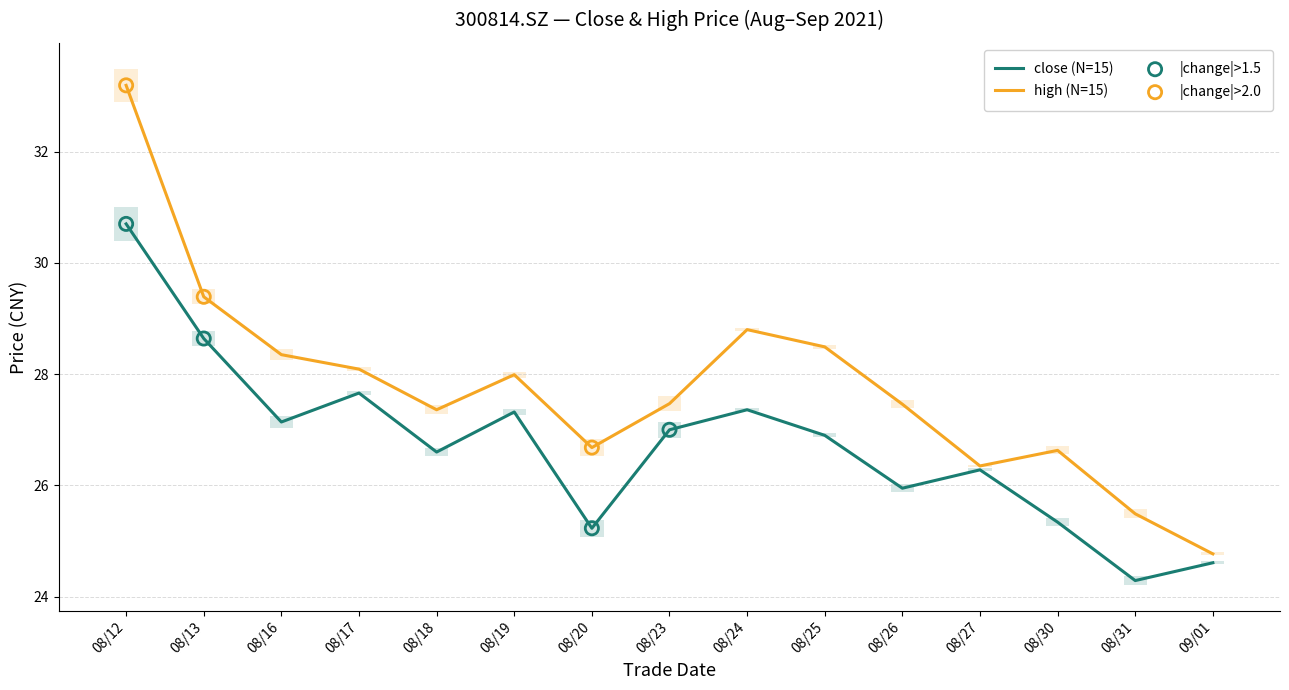

Which series has the largest total across all categories?

high